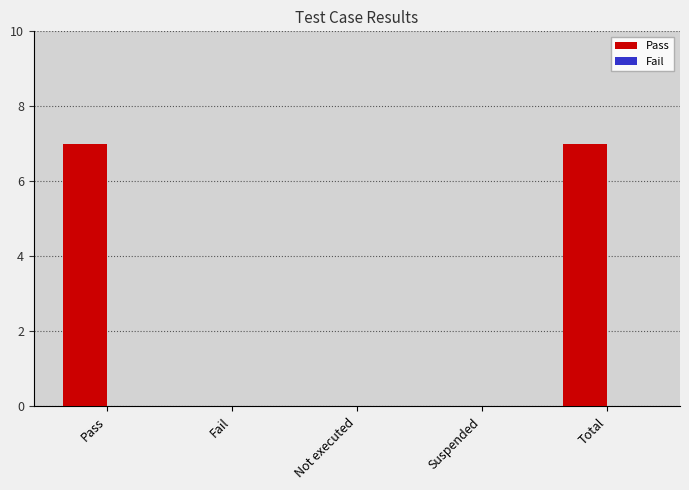

What is the greatest value displayed?

7